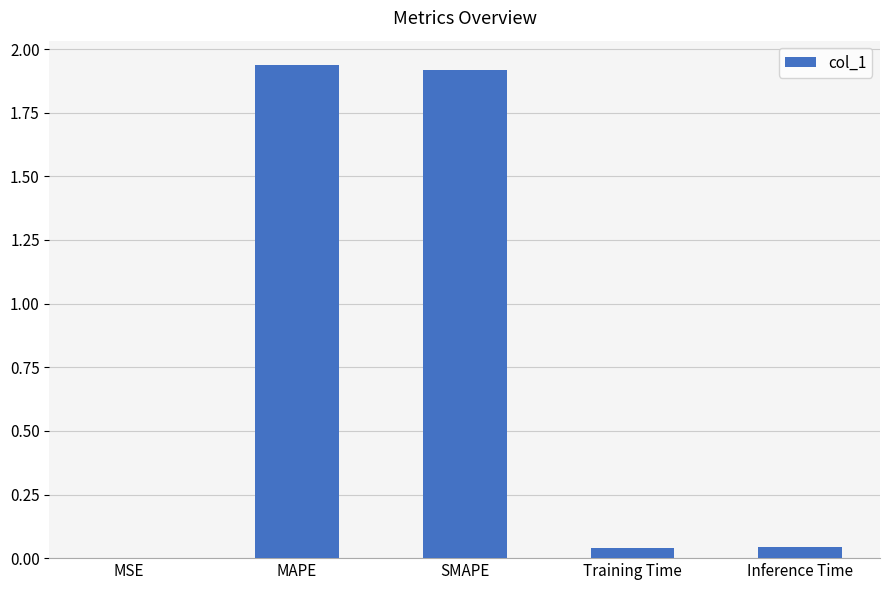

The value at MAPE is 1.9. True or false?

True